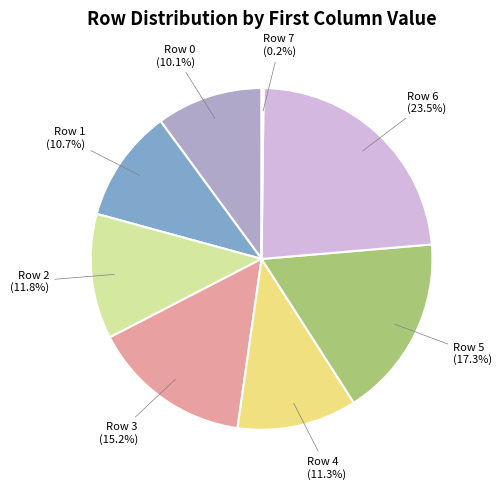

Rank the categories by value from lowest to highest.

Row 7, Row 0, Row 1, Row 4, Row 2, Row 3, Row 5, Row 6